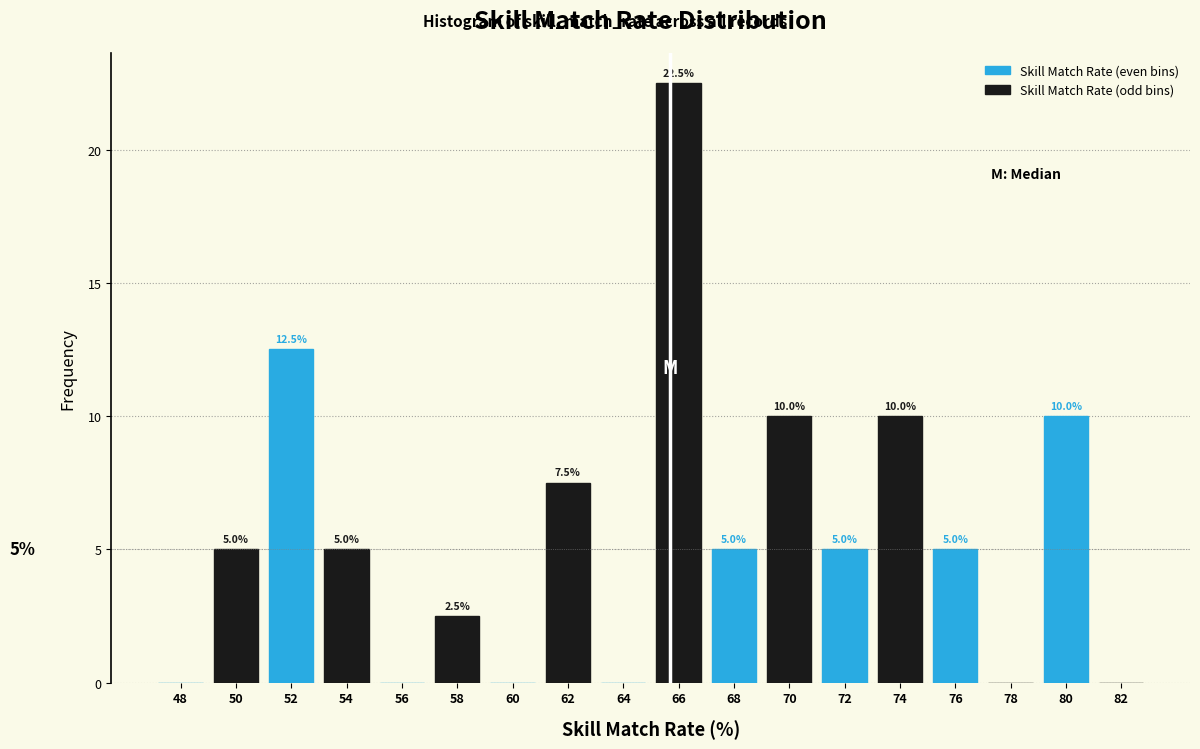

Is the value of Skill Match Rate (even bins) at 68 greater than the value of Skill Match Rate (odd bins) at 68?

No